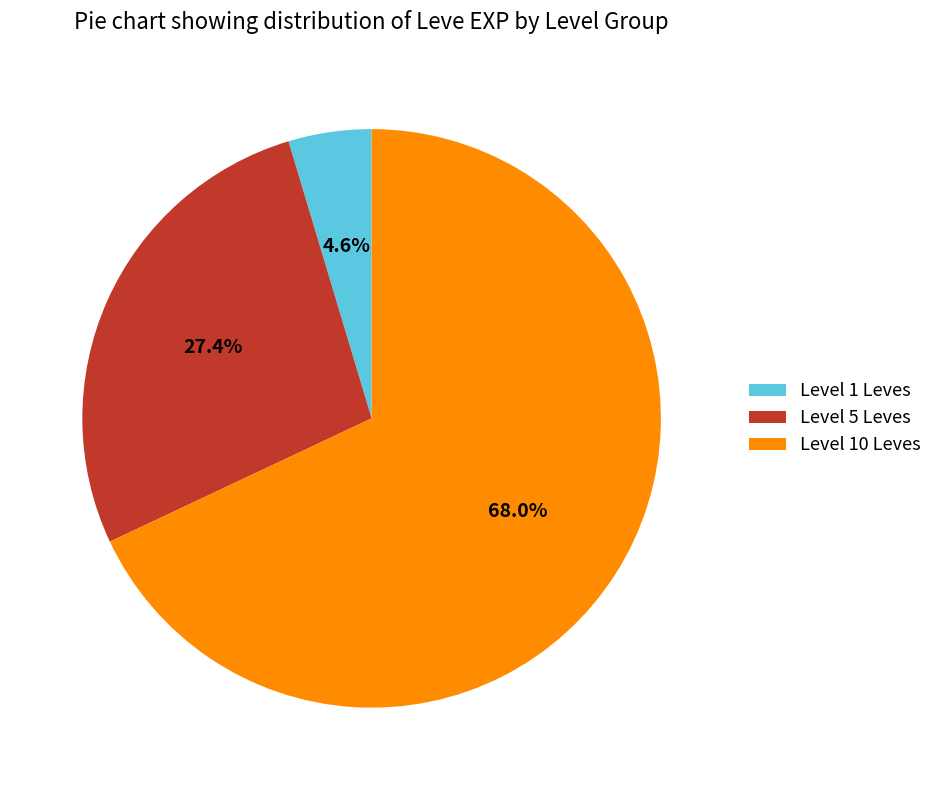

Rank the categories by value from lowest to highest.

Level 1 Leves, Level 5 Leves, Level 10 Leves